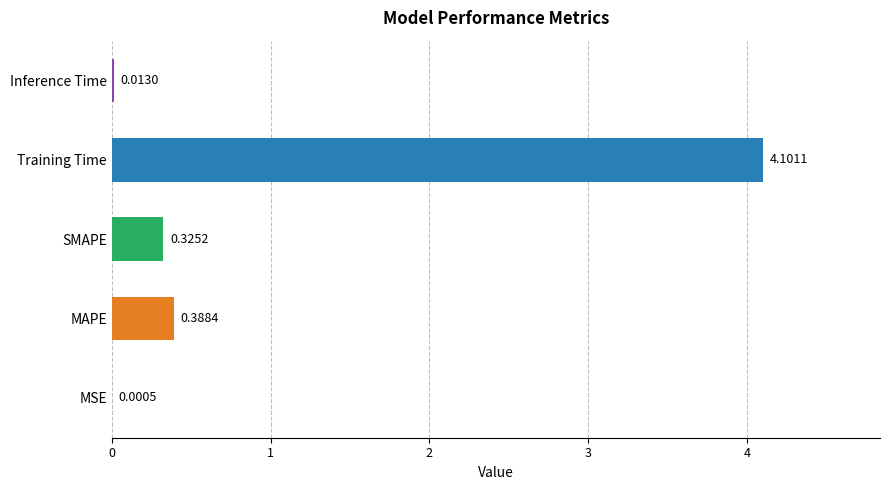

How many categories are shown in the chart?

5